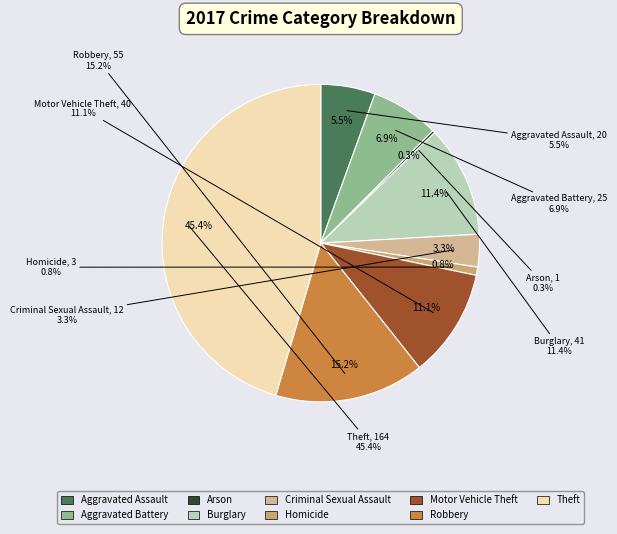

Between Homicide and Theft, which is larger?

Theft